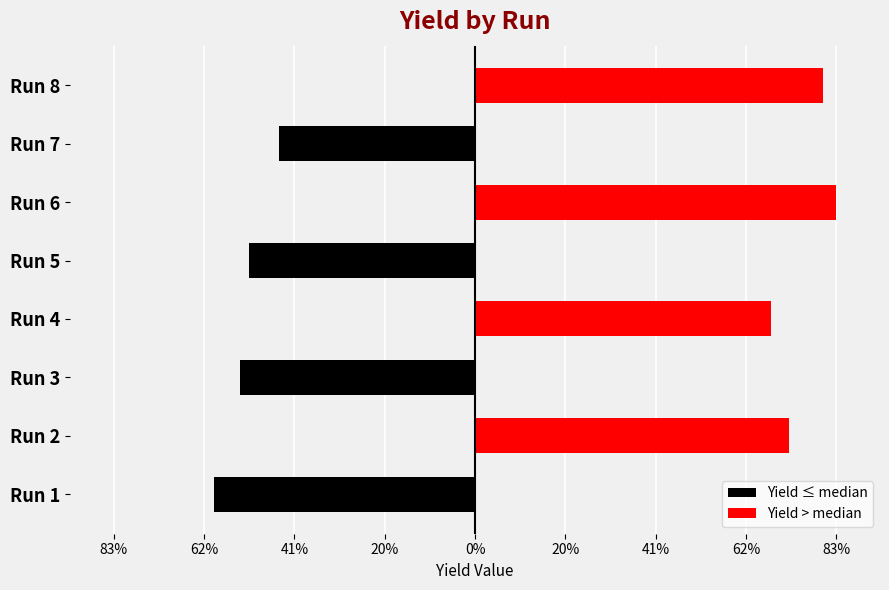

How many bars are there in total?

16